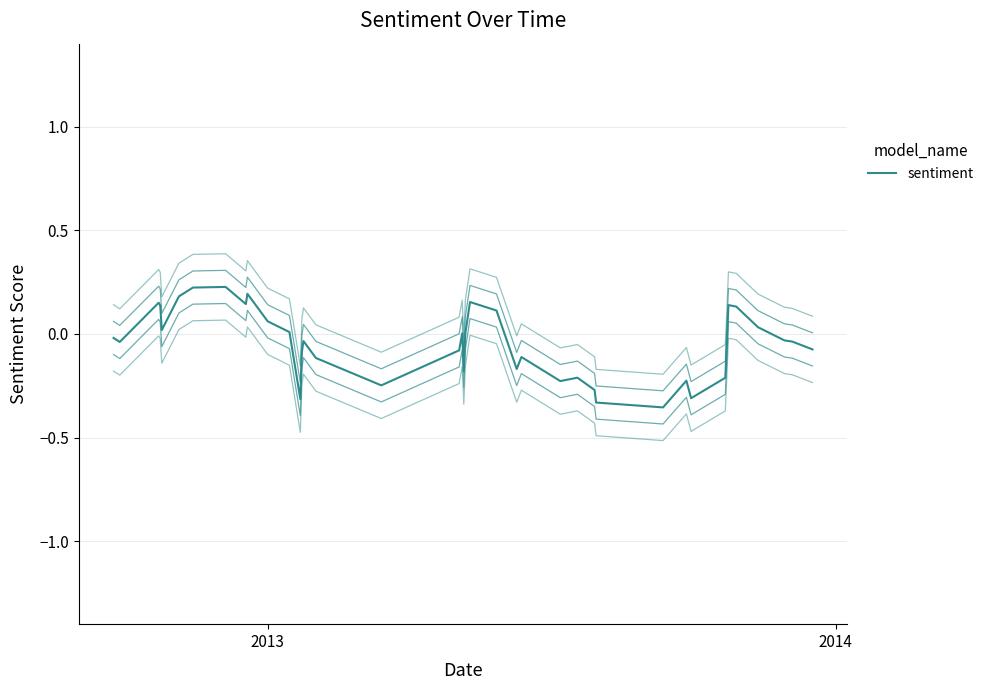

True or false: the data has more than 2 interior local peaks.

True